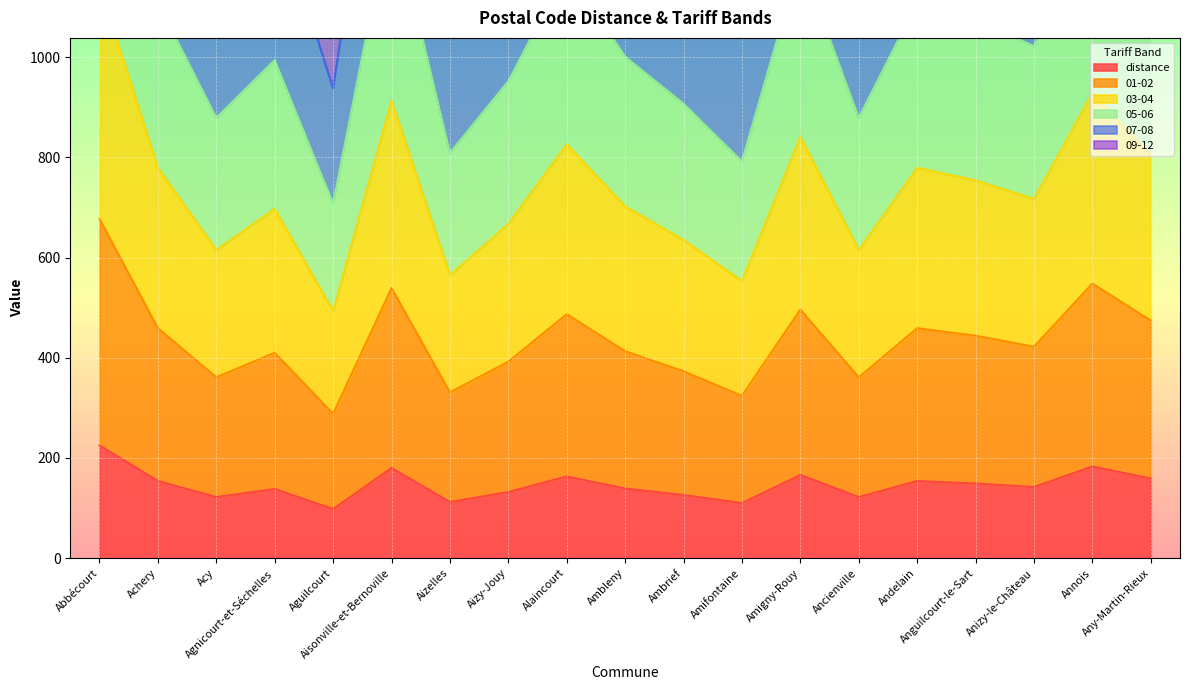

What is the highest value of the distance series?

225